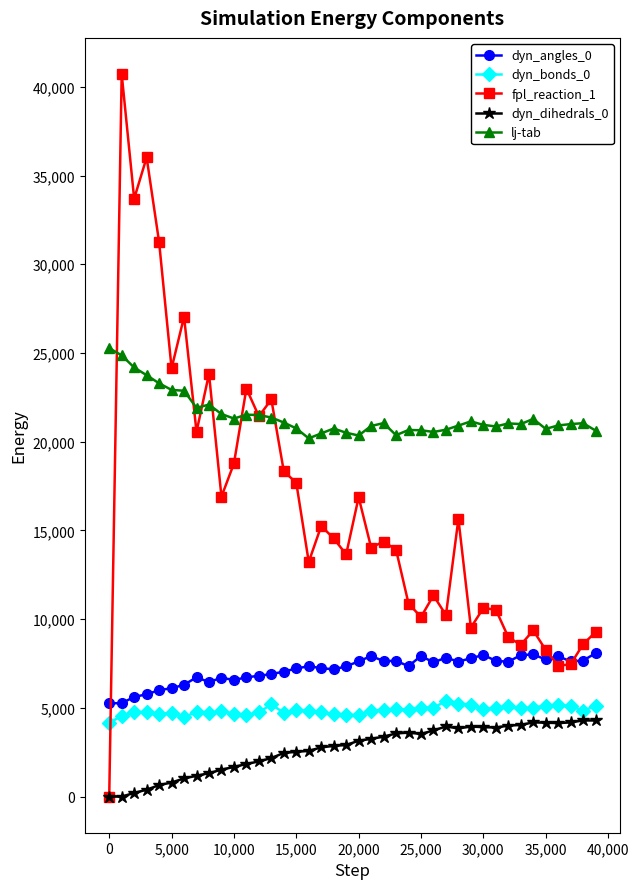

Which series has the widest spread of values?

fpl_reaction_1